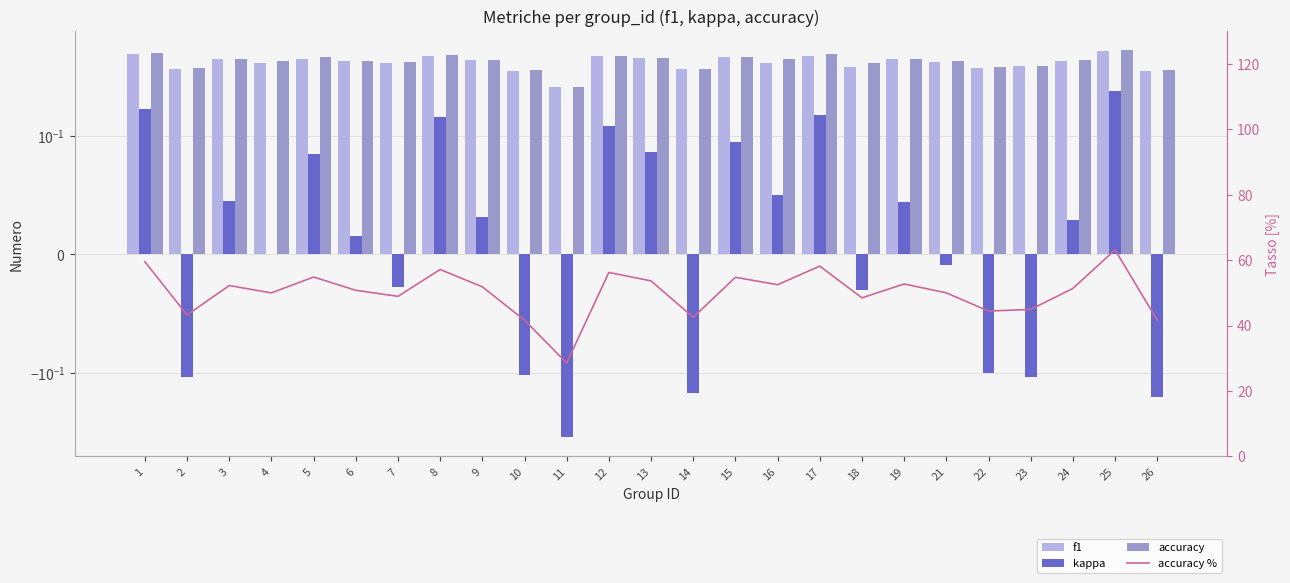

Which series has the widest spread of values?

accuracy %